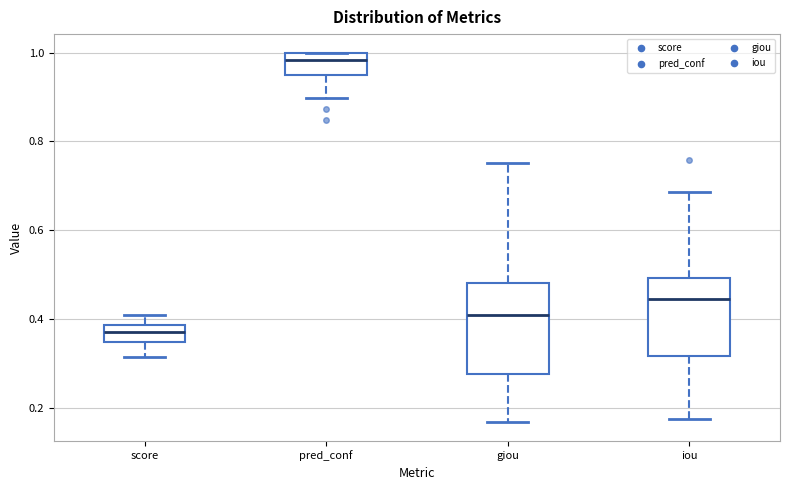

Which box's median line is the highest?

pred_conf